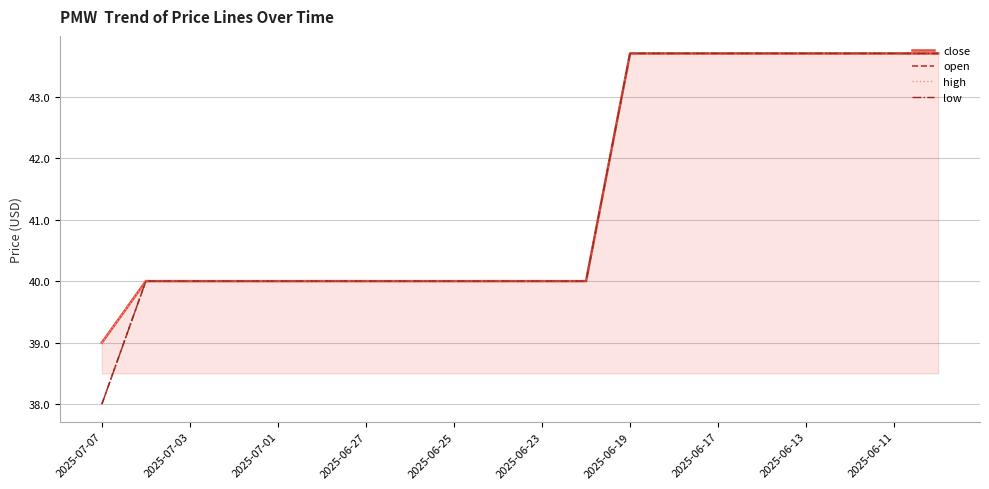

Which series has the largest range (max minus min)?

open